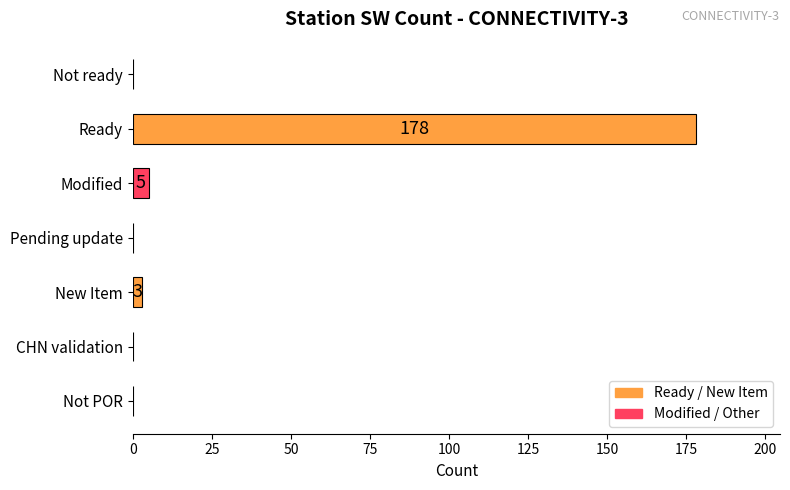

Where is the data nearest to the value 89?

Modified